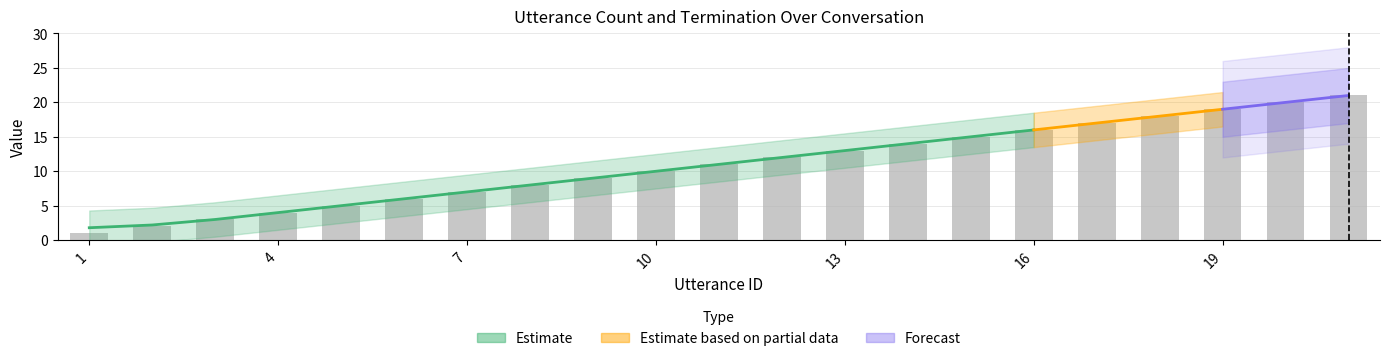

Rank the categories by value from lowest to highest.

1, 2, 3, 4, 5, 6, 7, 8, 9, 10, 11, 12, 13, 14, 15, 16, 17, 18, 19, 20, 21